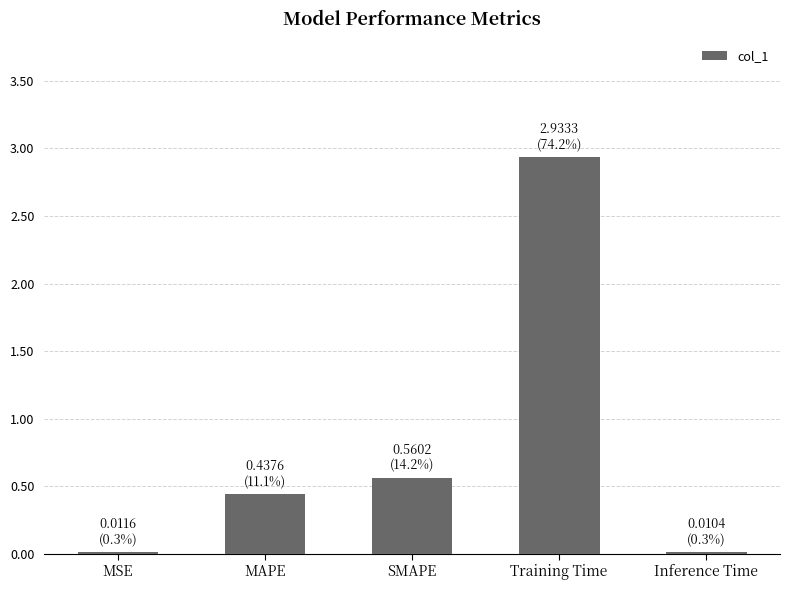

The chart shows a value of 0.0 at MSE. True or false?

True